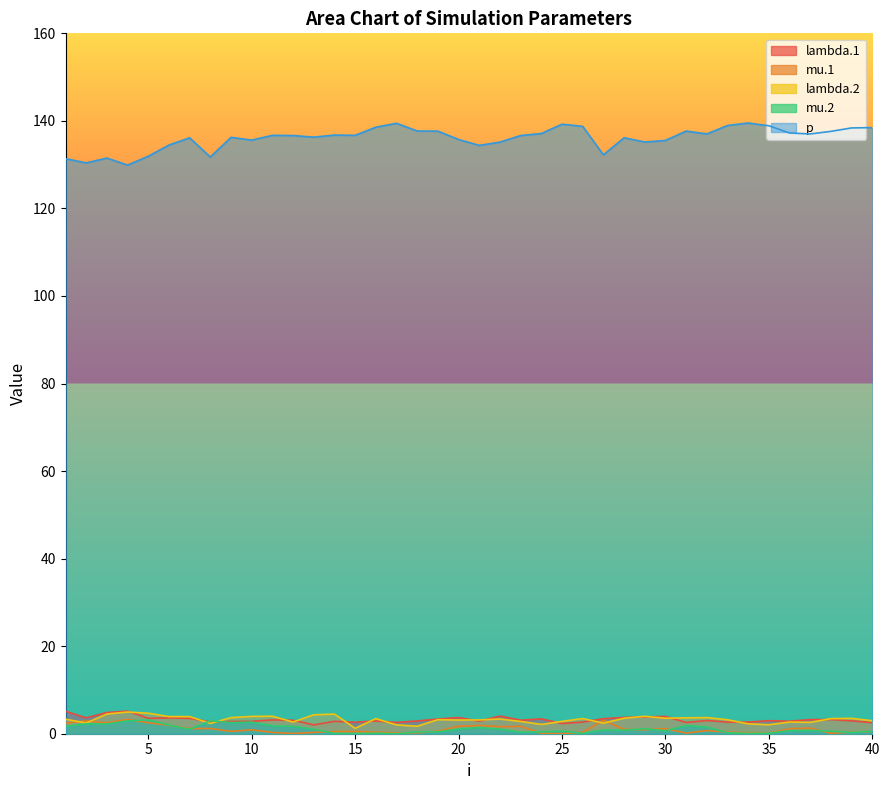

Reading left to right, list all the values displayed in this chart.

lambda.1: 1=5.1	2=3.6	3=4.8	4=5.2	5=3.5	6=3.6	7=3.5	8=2.7	9=2.8	10=2.8	11=3.2	12=3.1	13=2.0	14=2.8	15=2.6	16=2.9	17=2.6	18=2.9	19=3.3	20=3.7	21=2.9	22=4.0	23=3.1	24=3.4	25=2.3	26=2.7	27=3.4	28=3.7	29=3.8	30=4.0	31=2.6	32=3.0	33=2.7	34=2.7	35=3.0	36=2.9	37=3.2	38=3.2	39=2.9	40=2.5
mu.1: 1=2.4	2=2.9	3=2.5	4=3.3	5=2.5	6=1.9	7=1.2	8=1.2	9=0.5	10=0.9	11=0.3	12=0.0	13=0.3	14=0.5	15=0.5	16=0.3	17=0.2	18=0.2	19=0.5	20=1.7	21=1.9	22=1.6	23=1.7	24=0.1	25=0.0	26=0.4	27=3.1	28=1.0	29=0.9	30=1.2	31=0.1	32=0.7	33=0.4	34=0.2	35=0.1	36=1.2	37=1.3	38=0.1	39=0.3	40=0.5
lambda.2: 1=3.3	2=2.4	3=4.5	4=5.0	5=4.7	6=3.9	7=3.9	8=2.4	9=3.7	10=4.0	11=4.0	12=2.7	13=4.3	14=4.5	15=1.2	16=3.5	17=2.0	18=1.7	19=3.2	20=3.1	21=3.2	22=3.4	23=2.8	24=2.1	25=2.8	26=3.5	27=2.4	28=3.5	29=4.0	30=3.5	31=3.6	32=3.7	33=3.2	34=2.3	35=2.1	36=2.7	37=2.6	38=3.4	39=3.5	40=3.0
mu.2: 1=1.7	2=2.3	3=2.2	4=2.9	5=3.1	6=2.0	7=1.0	8=3.0	9=2.5	10=2.7	11=1.8	12=1.7	13=1.0	14=0.1	15=0.0	16=0.1	17=0.0	18=0.4	19=0.4	20=1.1	21=1.4	22=1.1	23=0.3	24=0.4	25=0.6	26=0.1	27=0.8	28=0.8	29=1.2	30=0.7	31=1.9	32=1.5	33=0.2	34=0.1	35=0.1	36=0.7	37=0.8	38=0.6	39=0.3	40=0.6
p: 1=131.4	2=130.4	3=131.5	4=129.9	5=131.9	6=134.5	7=136.1	8=131.7	9=136.2	10=135.6	11=136.7	12=136.7	13=136.3	14=136.8	15=136.7	16=138.6	17=139.5	18=137.7	19=137.7	20=135.8	21=134.4	22=135.1	23=136.7	24=137.1	25=139.2	26=138.7	27=132.2	28=136.1	29=135.2	30=135.5	31=137.7	32=137.0	33=138.9	34=139.5	35=138.9	36=137.2	37=137.0	38=137.6	39=138.4	40=138.5